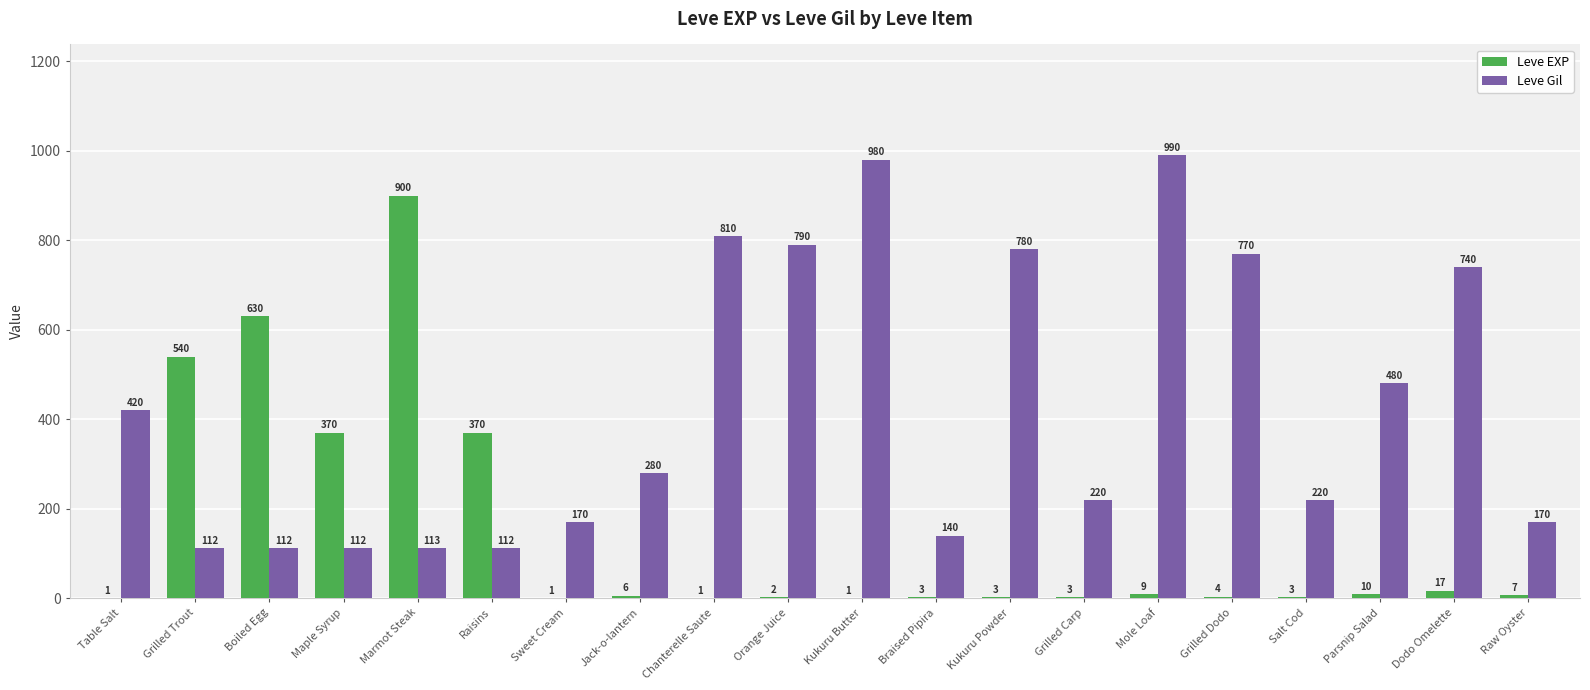

The value of Leve EXP at Grilled Carp is 3. True or false?

True